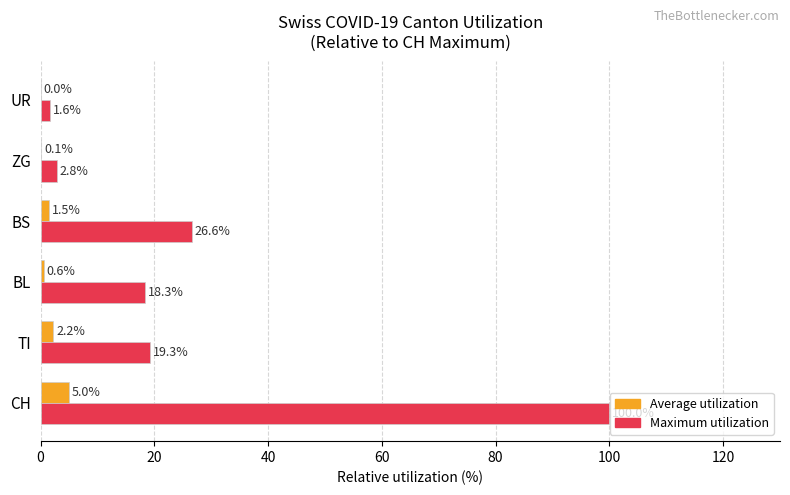

The value of Maximum utilization at TI is 19.3. True or false?

True